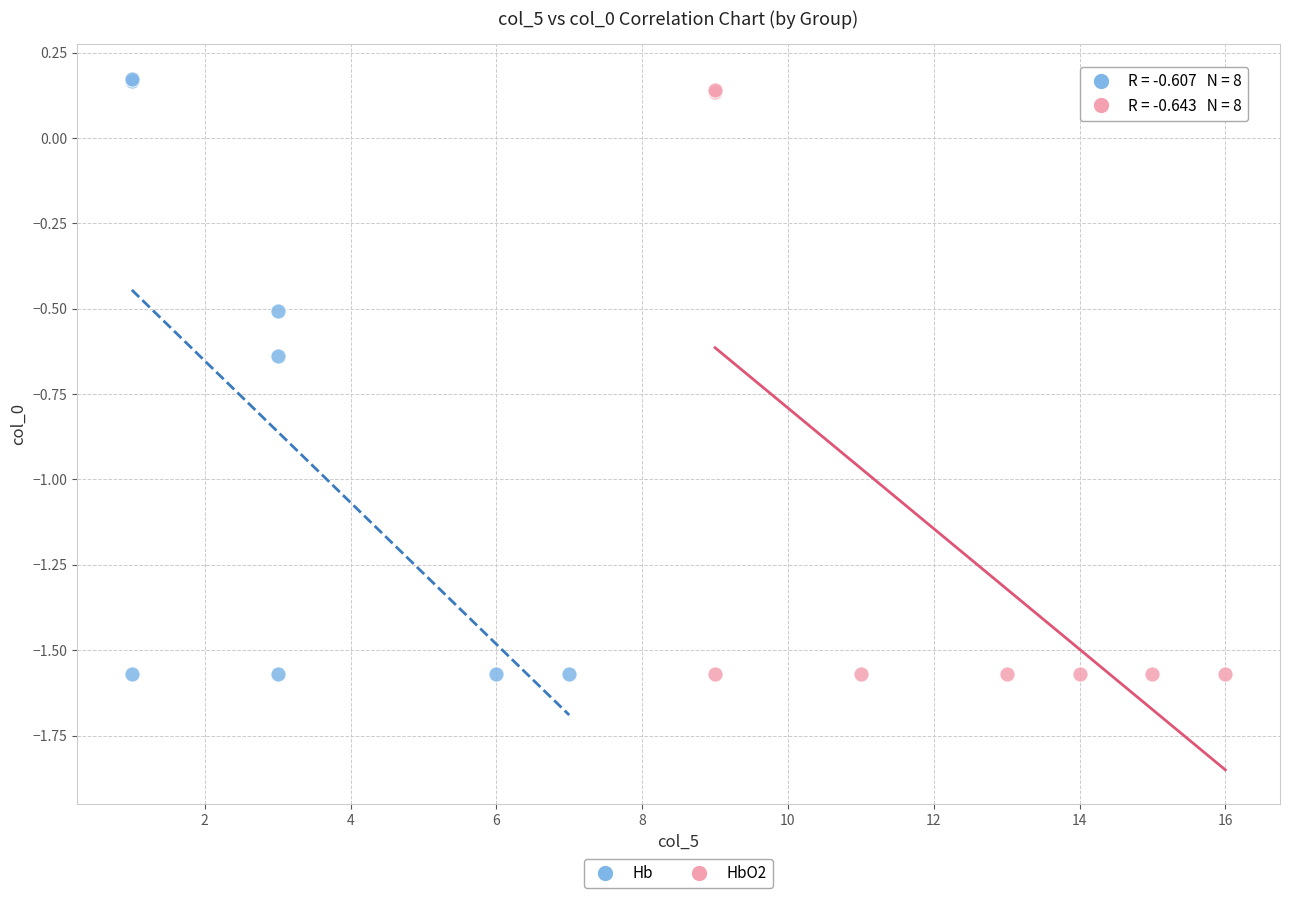

Which series has the largest Y range (max minus min)?

Hb